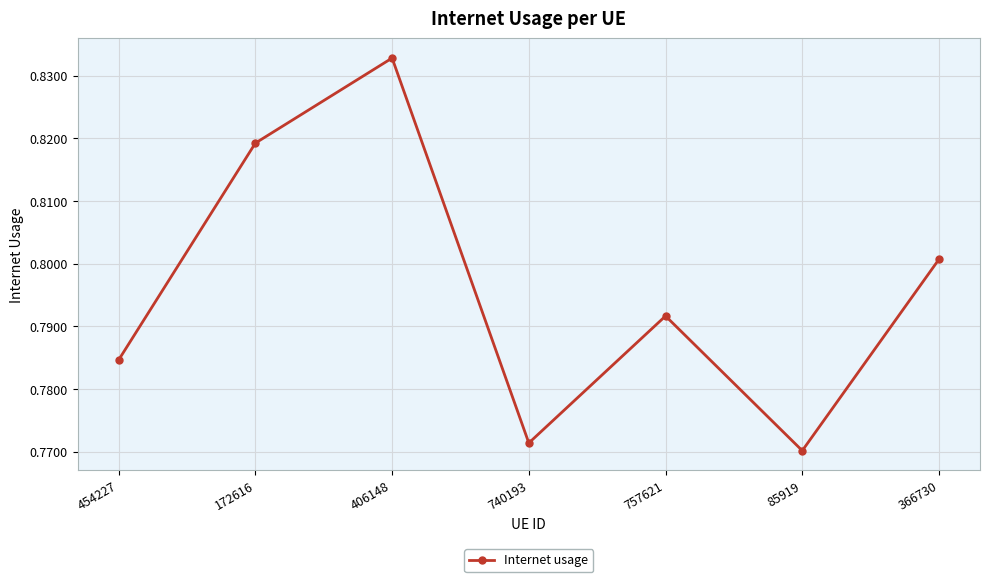

Count the values in the range 0 to 1.

7